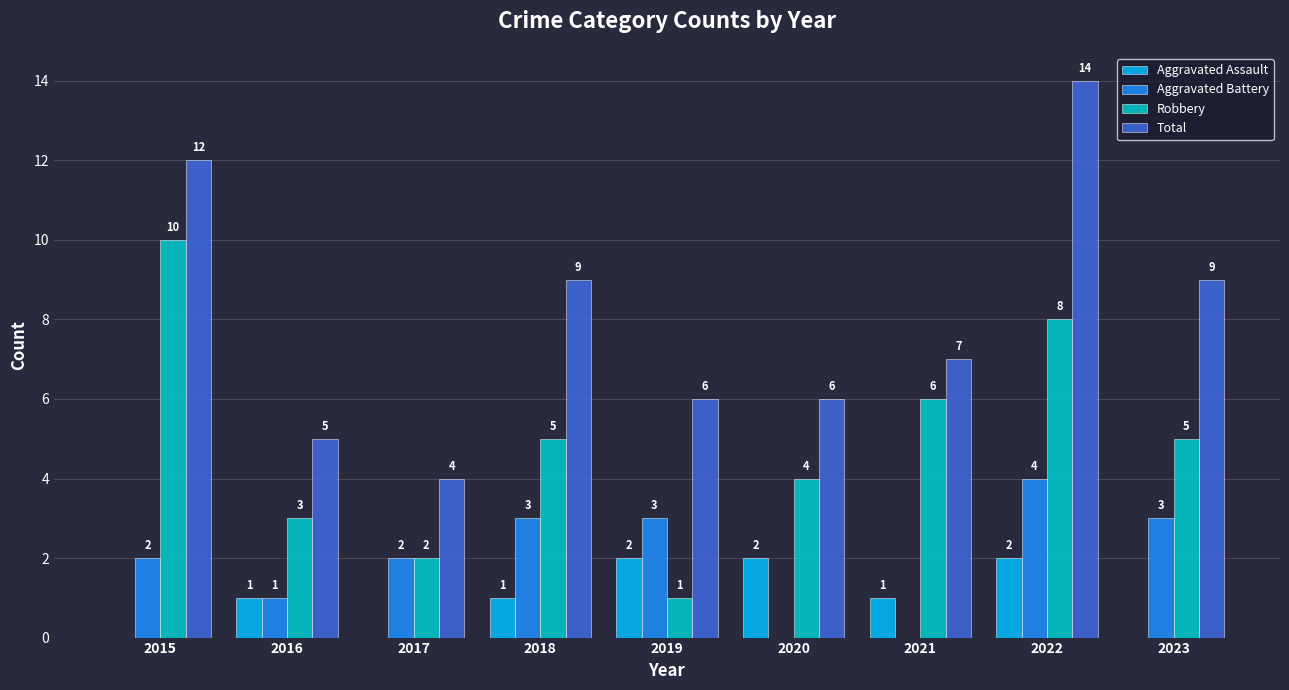

The Aggravated Battery series shows 3 at 2018. True or false?

True